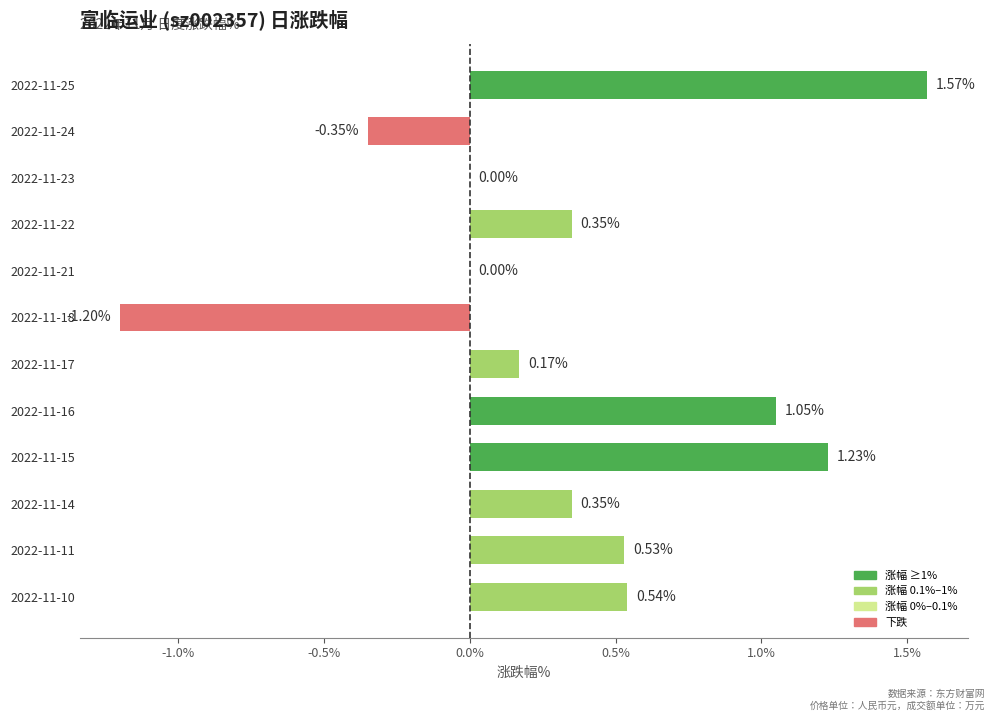

Between 2022-11-21 and 2022-11-16, which is larger?

2022-11-16